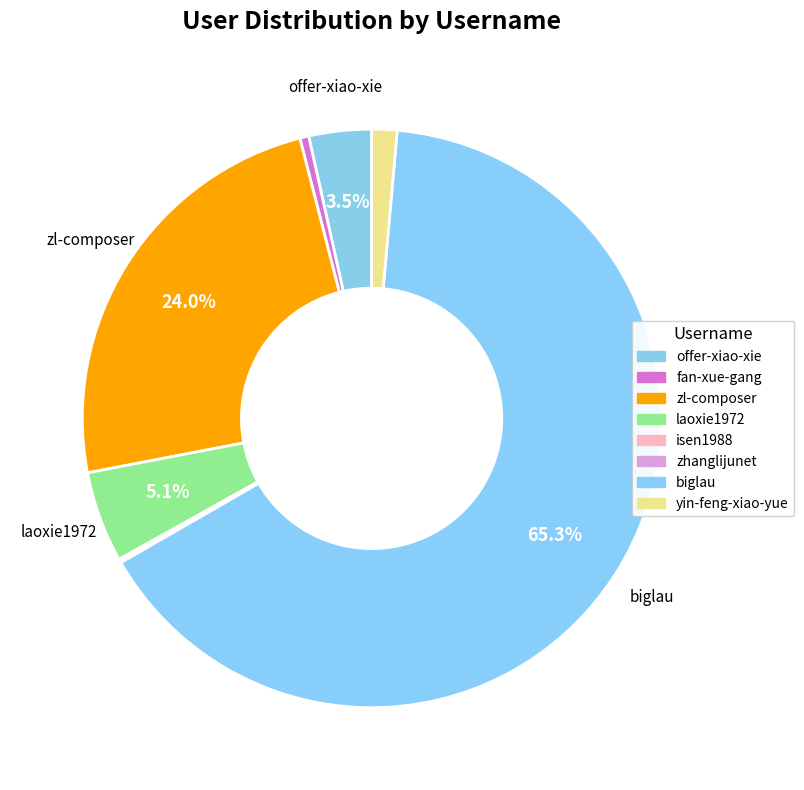

How many slices are in this pie chart?

8